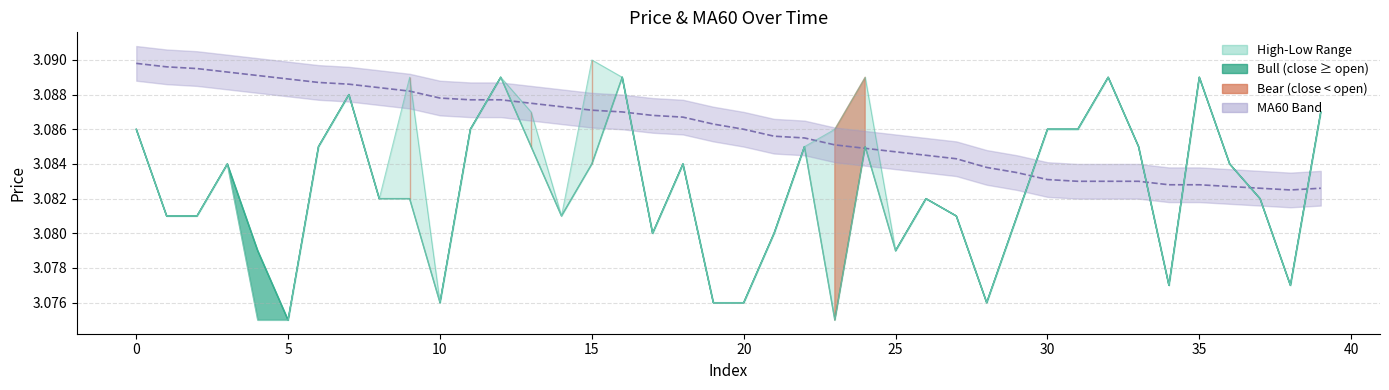

How many intersections are there between MA60 and low?

11